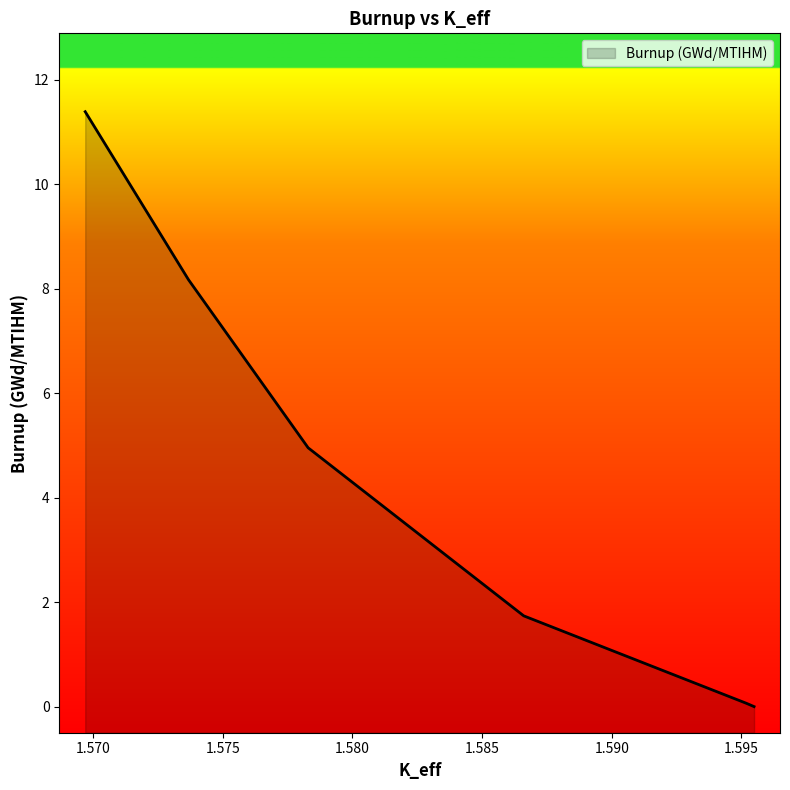

Rank the categories by value from lowest to highest.

1.59549074, 1.59519051, 1.58660726, 1.57829232, 1.57367859, 1.56969569